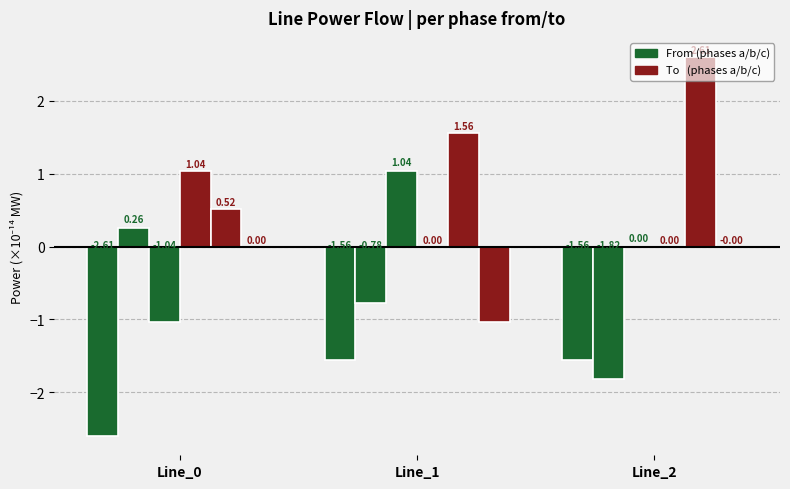

How many categories are shown in the chart?

3